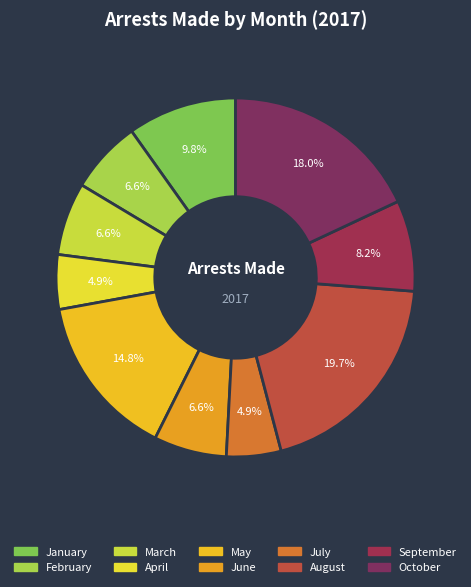

Does any single category account for the majority?

No